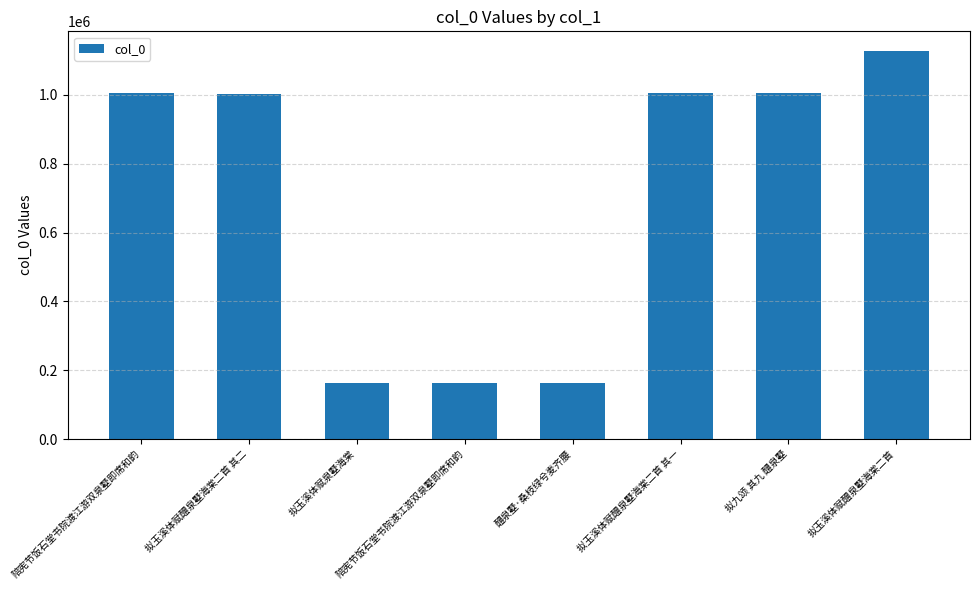

Rank the categories by value from highest to lowest.

拟玉溪体赋醴泉墅海棠二首, 拟九颂 其九 醴泉墅, 陪宪节饭石堂书院渡江游双泉墅即席和韵, 拟玉溪体赋醴泉墅海棠二首 其一, 拟玉溪体赋醴泉墅海棠二首 其二, 陪宪节饭石堂书院渡江游双泉墅即席和韵, 拟玉溪体赋泉墅海棠, 醴泉墅·桑枝绿兮麦齐腰